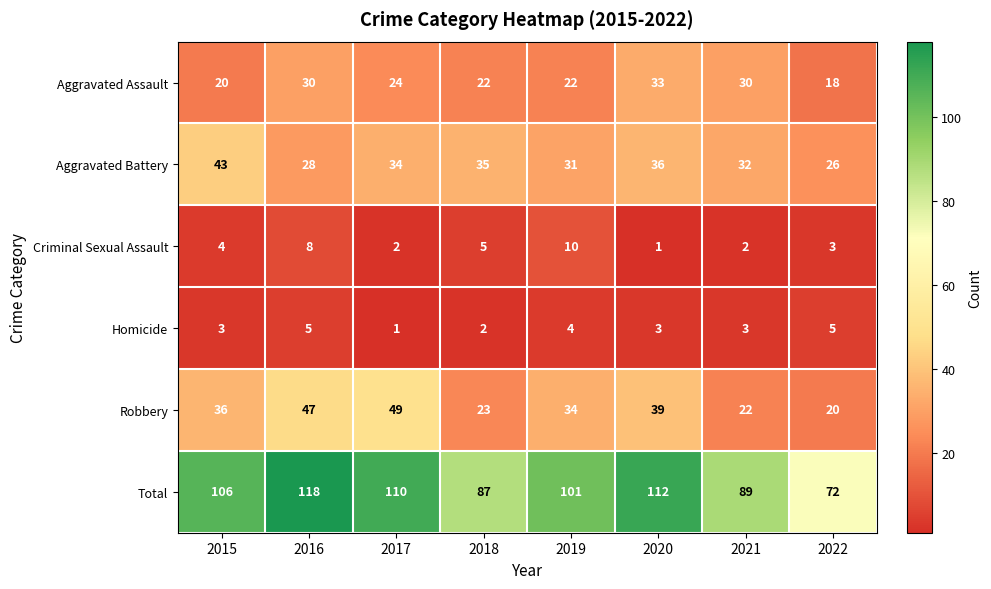

The Total series shows 106 at 2015. True or false?

True